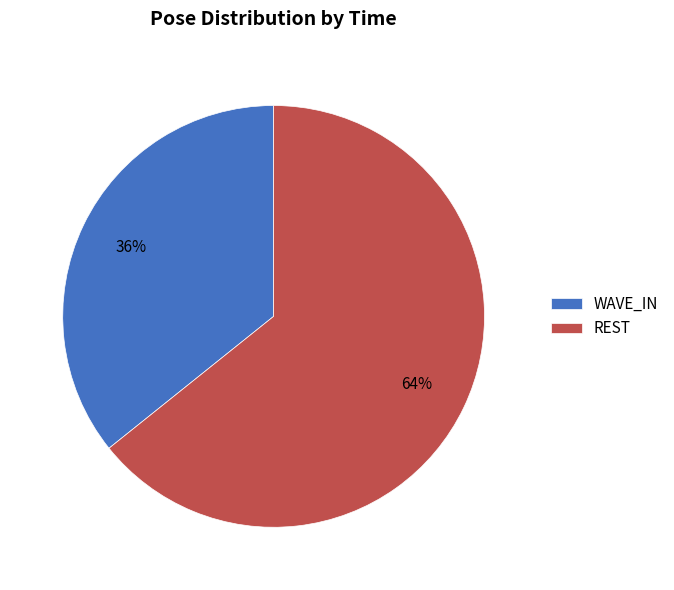

To the nearest percent, what portion does REST represent?

64%